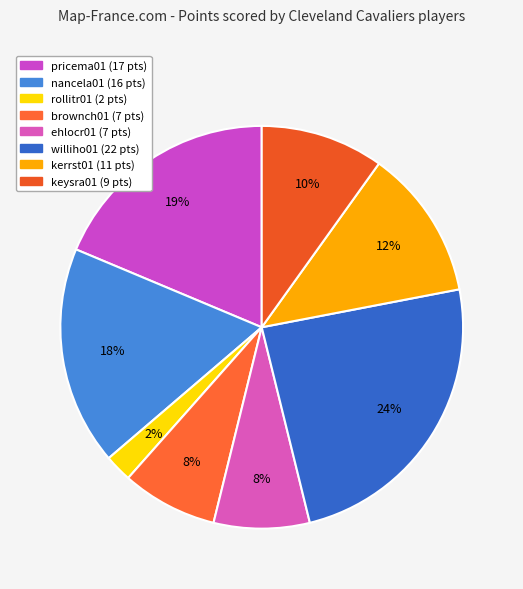

To the nearest percent, what is the difference between the largest and smallest slice percentages?

22%